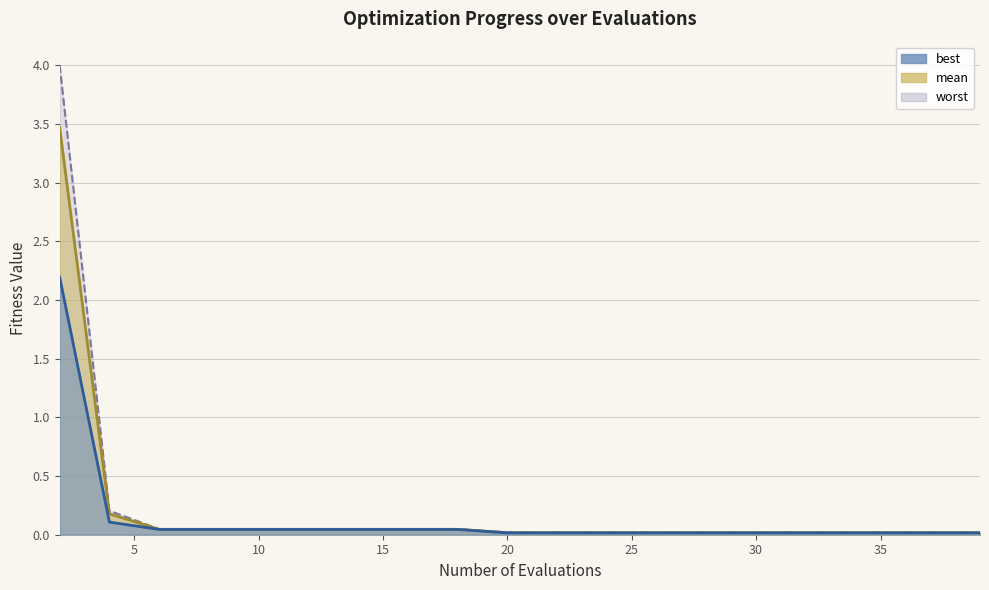

Which series has the widest spread of values?

worst